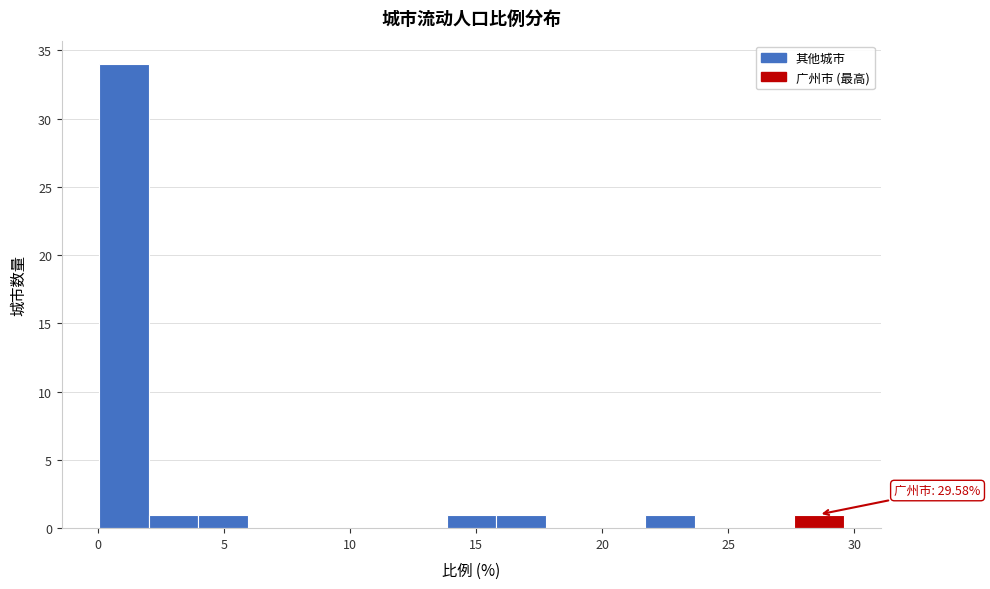

Around what value on the x-axis is the tallest bar? Give the approximate position of its centre, as read against the axis.

1.0